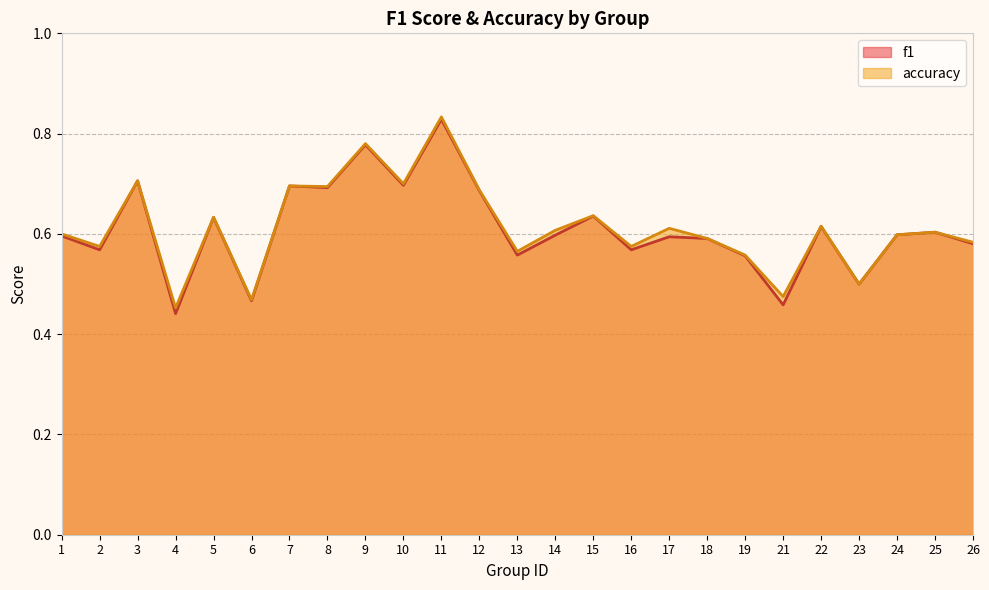

What is the smallest value displayed?

0.4